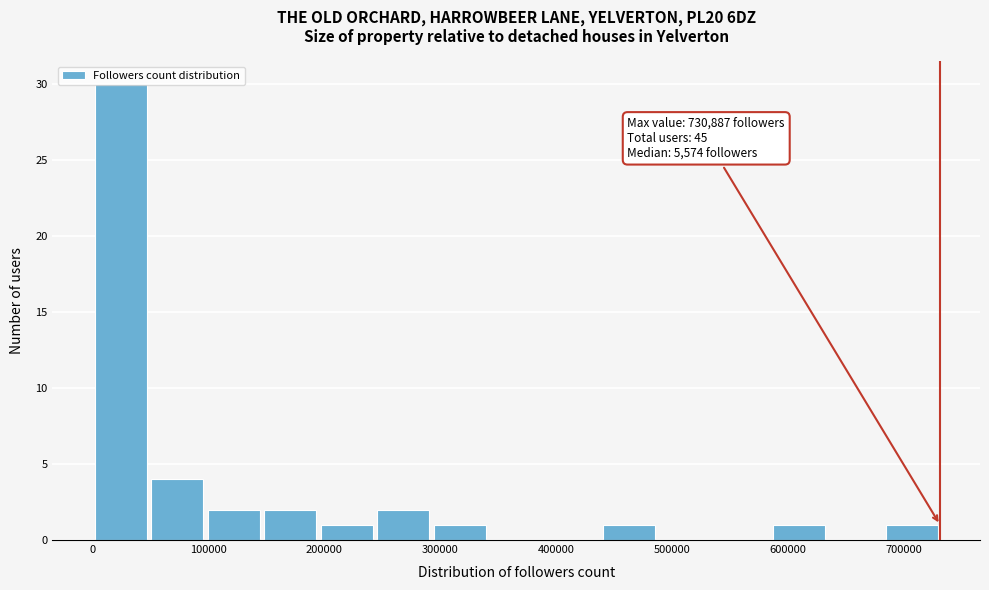

Which range on the x-axis has the tallest bar?

0 to 50000